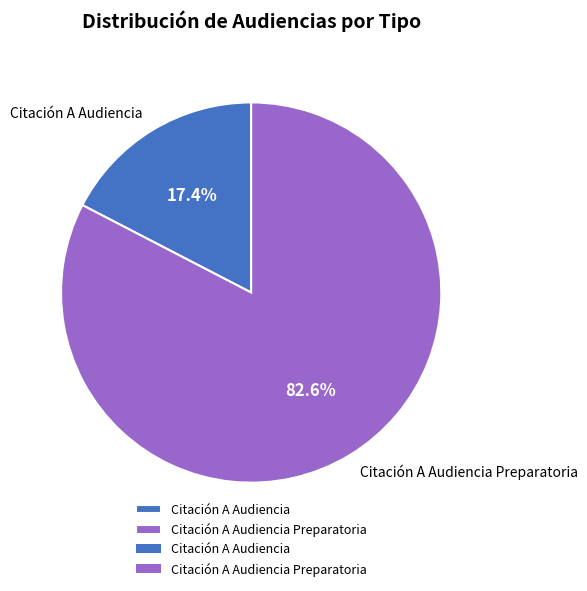

Which slice is the smallest?

Citación A Audiencia